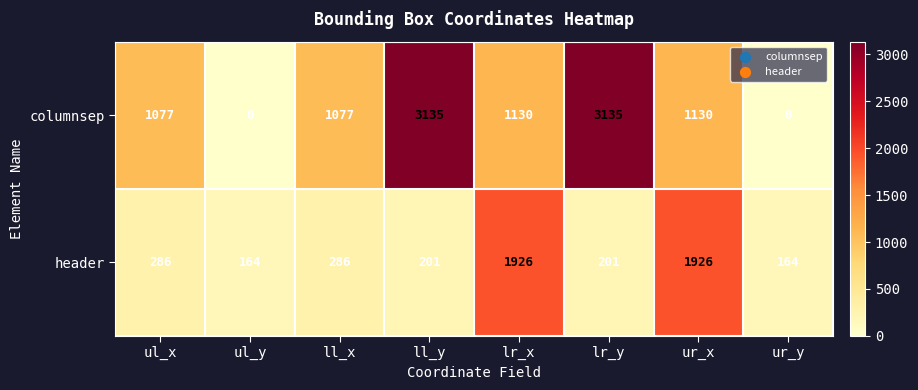

Reading right to left, list all the values displayed in this chart.

columnsep: ur_y=0	ur_x=1130	lr_y=3135	lr_x=1130	ll_y=3135	ll_x=1077	ul_y=0	ul_x=1077
header: ur_y=164	ur_x=1926	lr_y=201	lr_x=1926	ll_y=201	ll_x=286	ul_y=164	ul_x=286